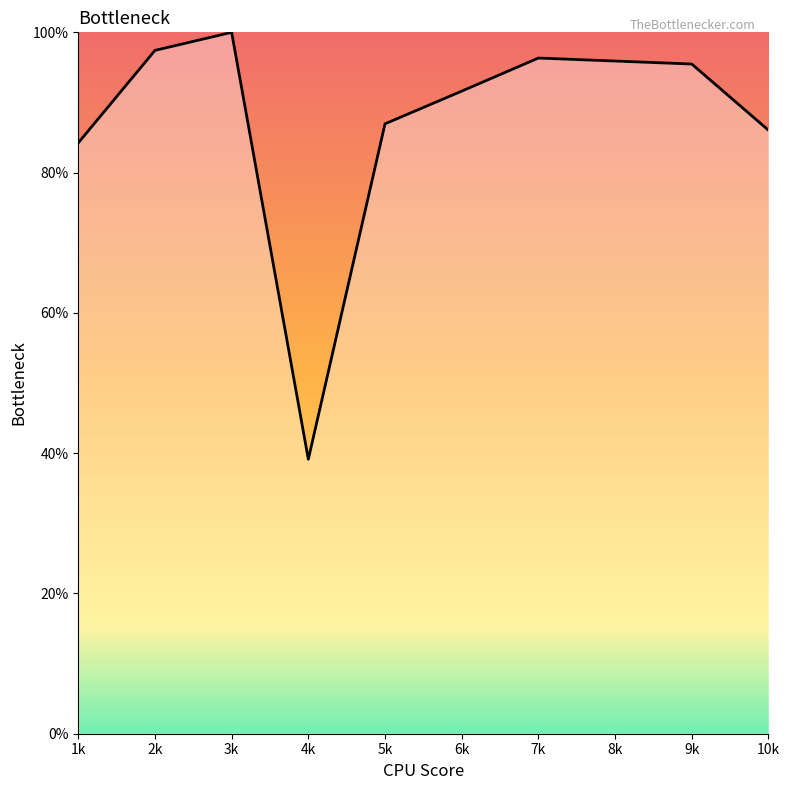

What is the average value?

87.3